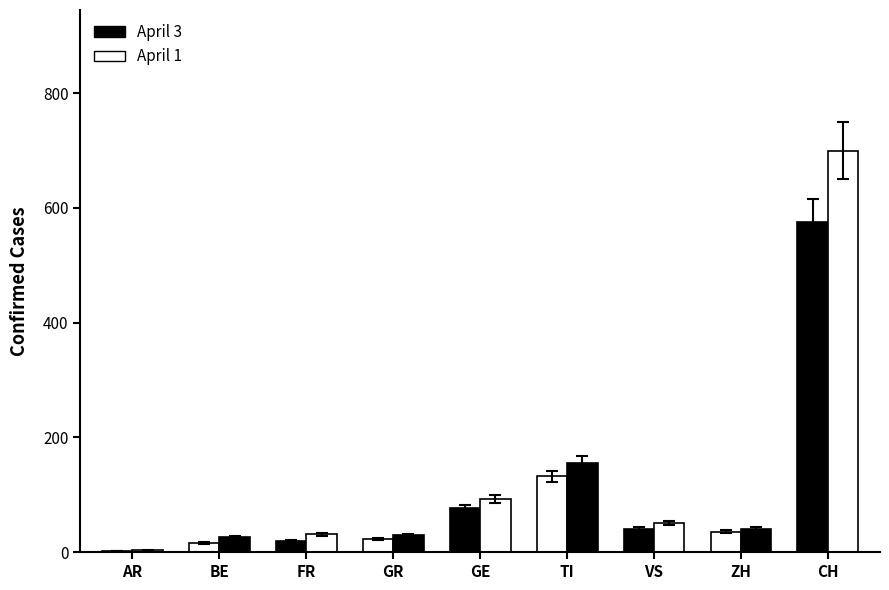

The white series shows 132 at TI. True or false?

True